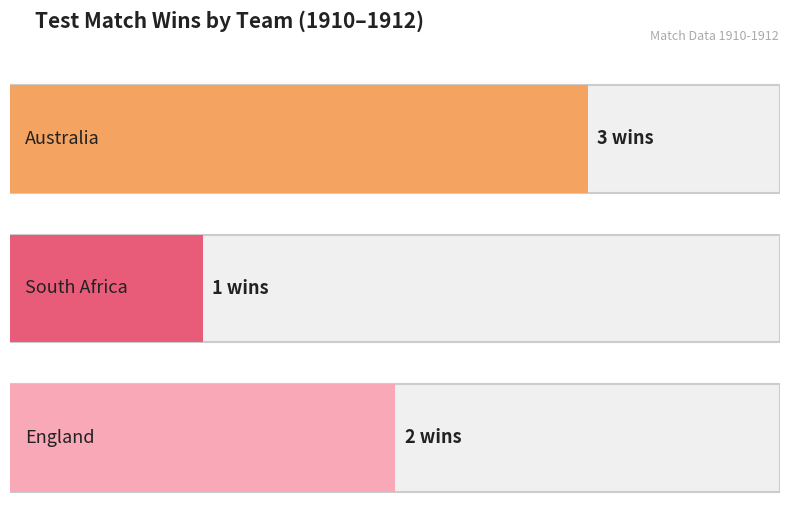

What position from the left is England?

3